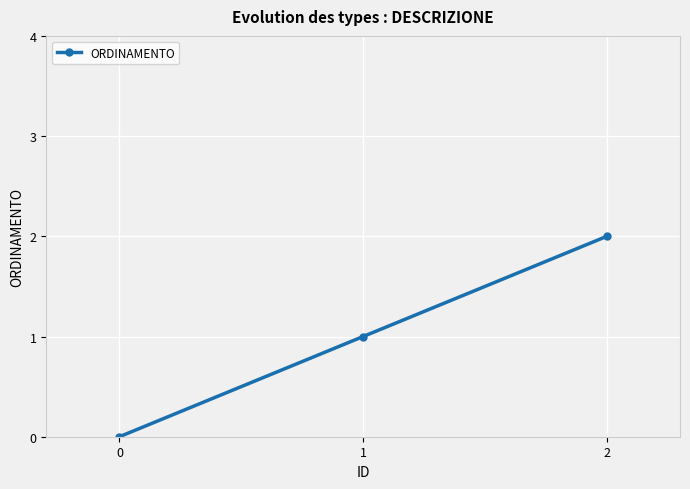

What is the maximum value shown in the chart?

2